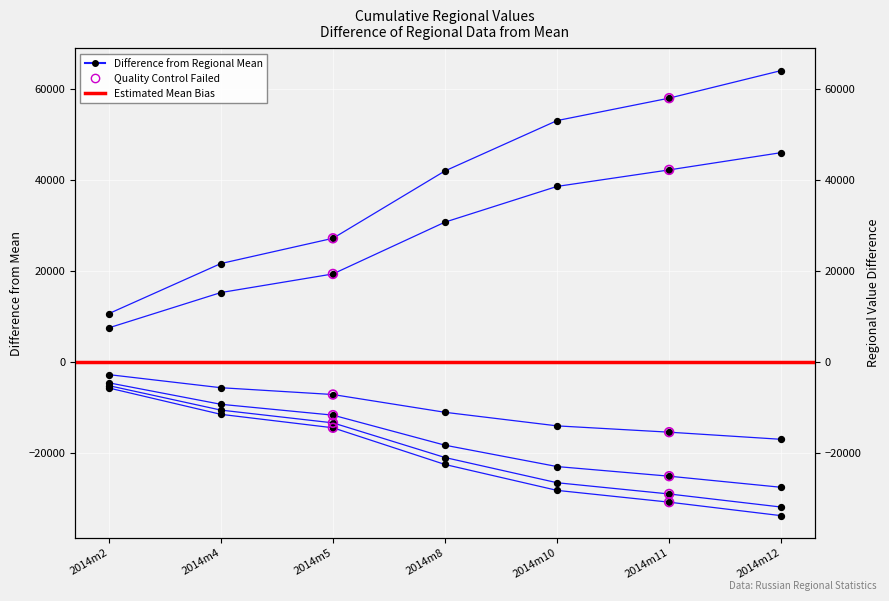

Which series contains the highest Y value?

г.Москва